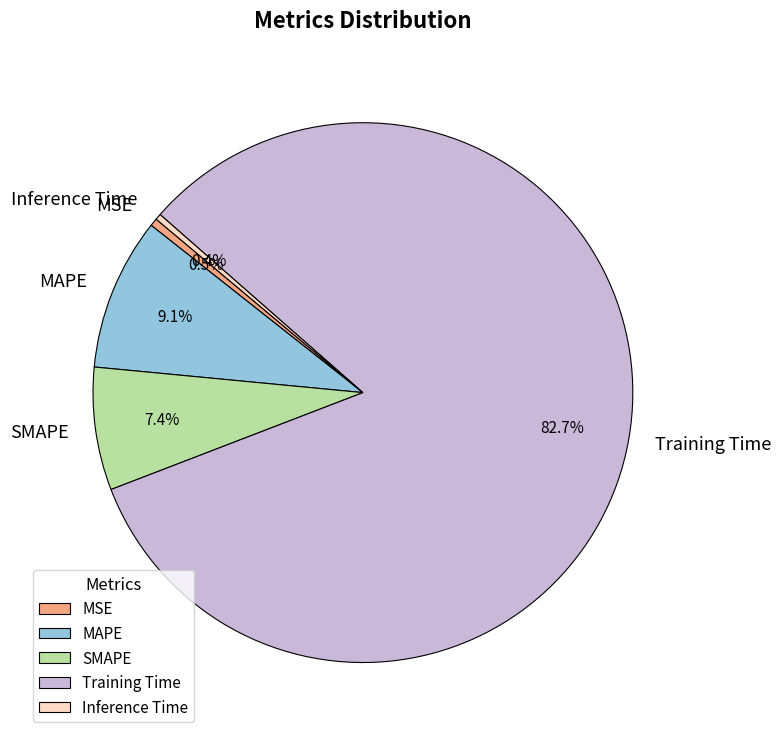

What is the largest slice in the pie chart?

Training Time